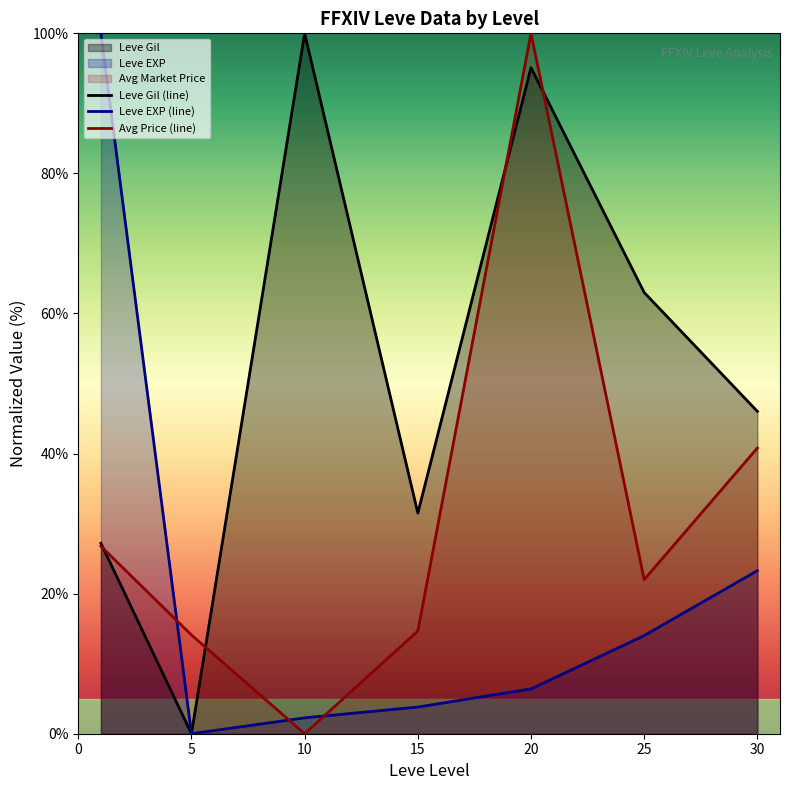

Does the chart have visible grid lines?

No